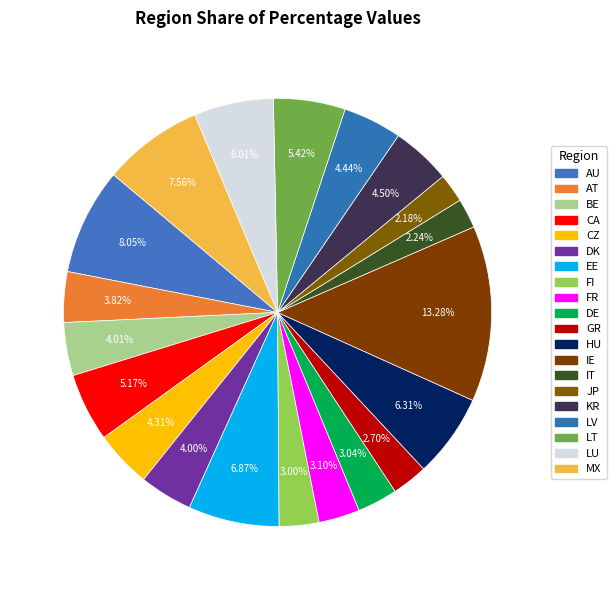

Does DE account for over 50% of the chart?

No